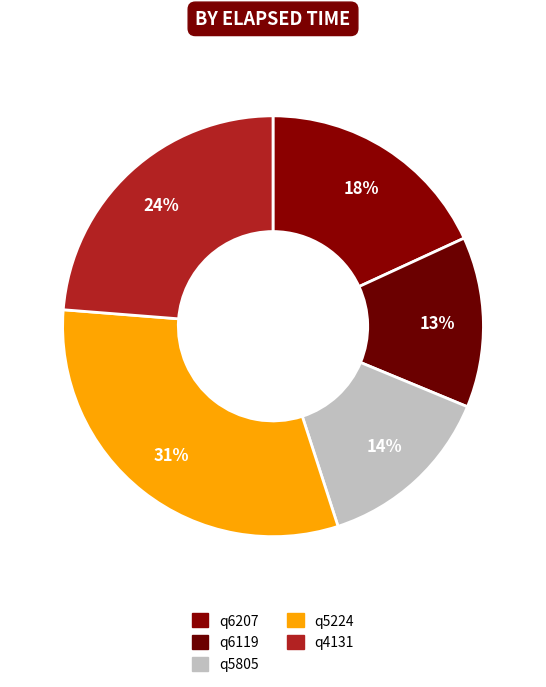

To the nearest percent, what percentage of the pie is q5805?

14%